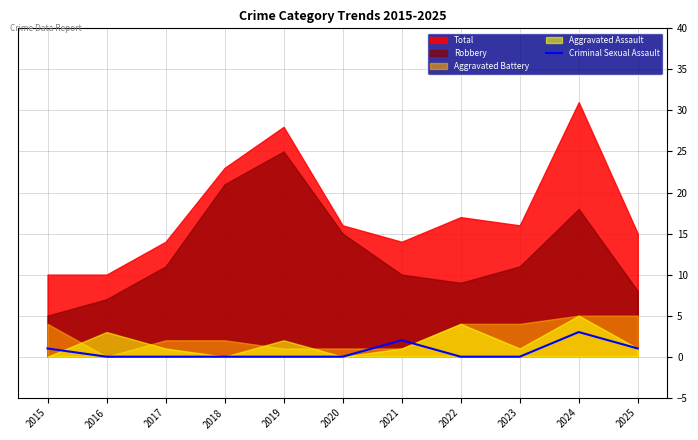

Is it true that the value at 2021 is 3?

False